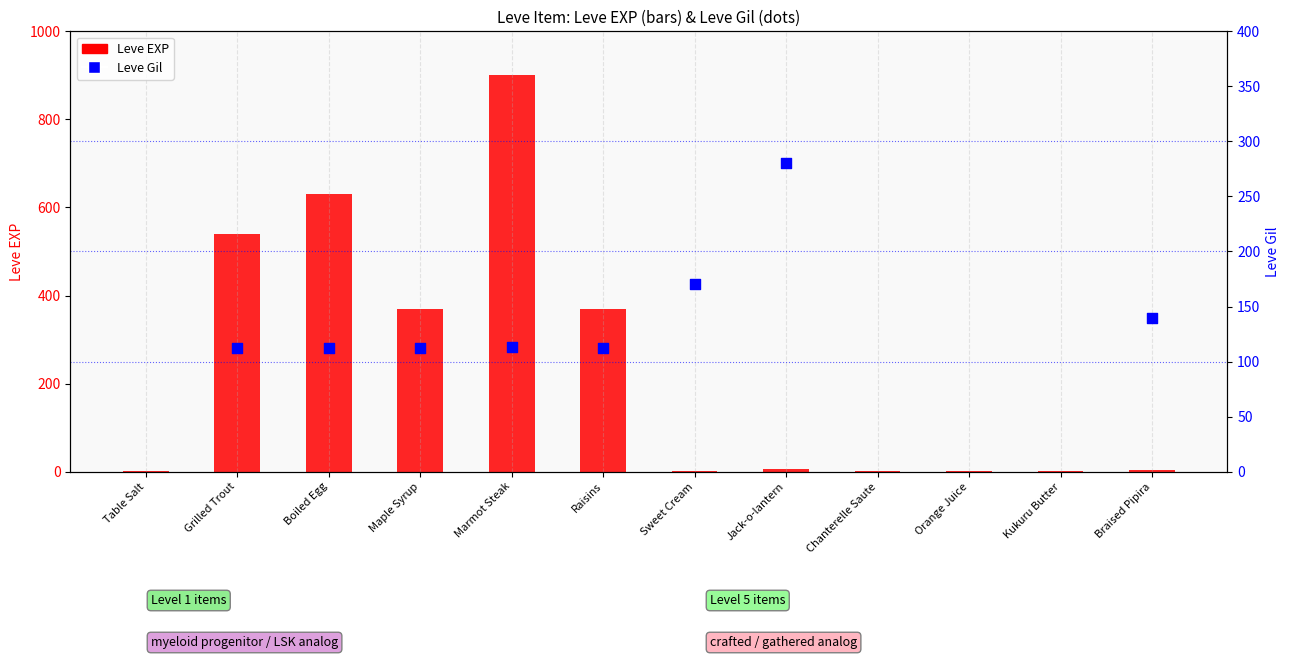

What are all the series names shown in the legend?

Leve EXP, Leve Gil